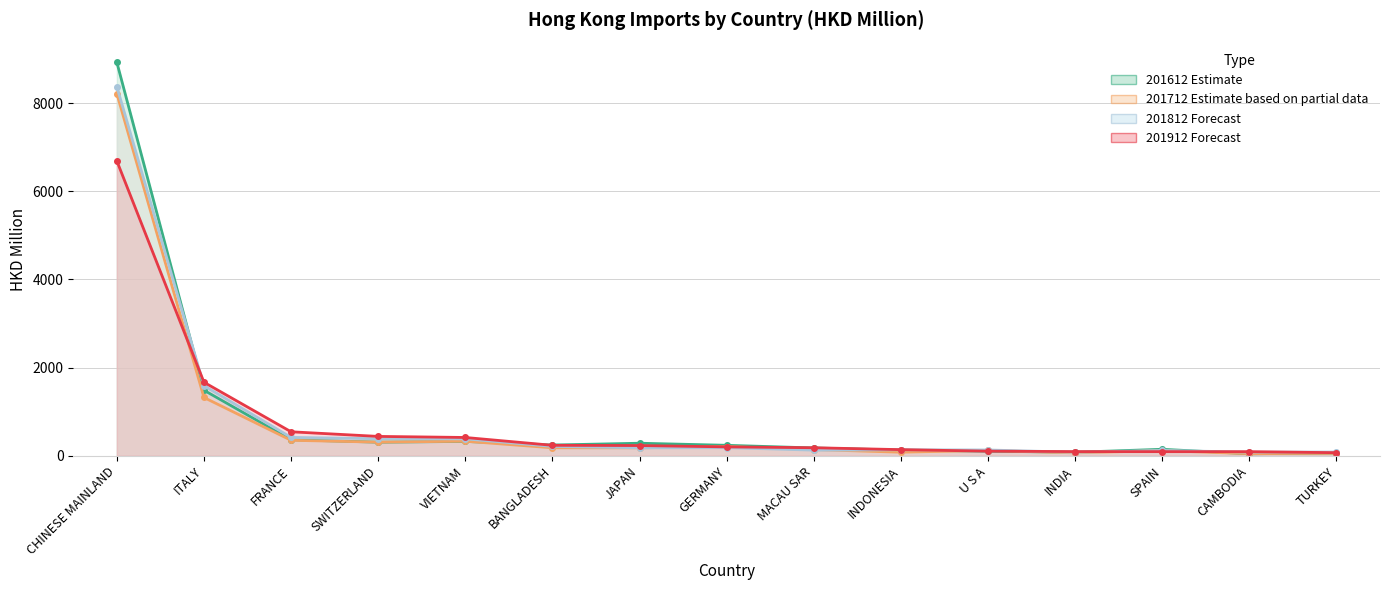

Reading left to right, what are all the values shown in this chart?

201612: 8926.6	1487.1	364.4	308.8	326.2	244.3	285.3	238.3	177.9	128.7	105.2	79.8	147.7	46.0	62.5
201712: 8215.9	1322.5	351.8	310.0	330.6	181.7	180.8	210.4	140.6	81.6	122.4	66.9	118.1	48.5	58.4
201812: 8375.0	1590.3	417.0	387.6	384.2	212.9	180.9	185.4	128.2	136.0	131.9	80.2	120.7	83.1	85.5
201912: 6689.2	1668.4	544.6	439.9	415.7	237.9	232.4	202.3	182.8	139.5	104.8	95.5	94.2	93.7	70.4